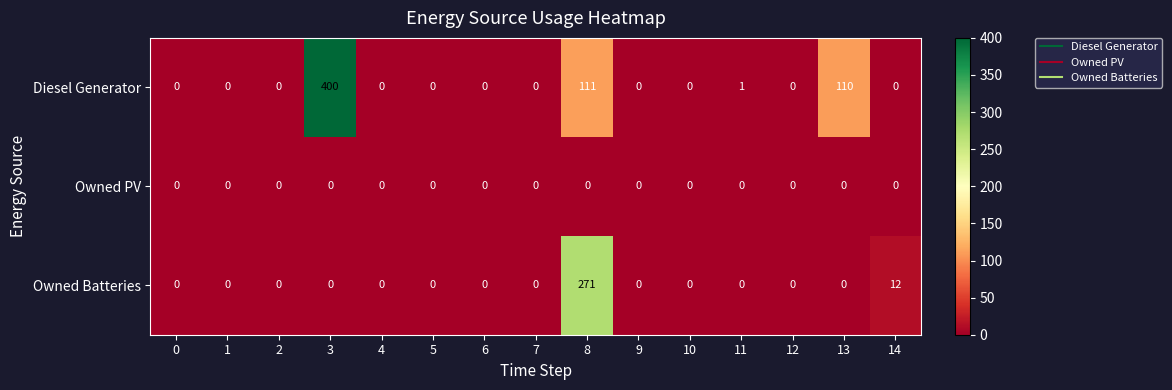

What is the average value of the Diesel Generator series?

41